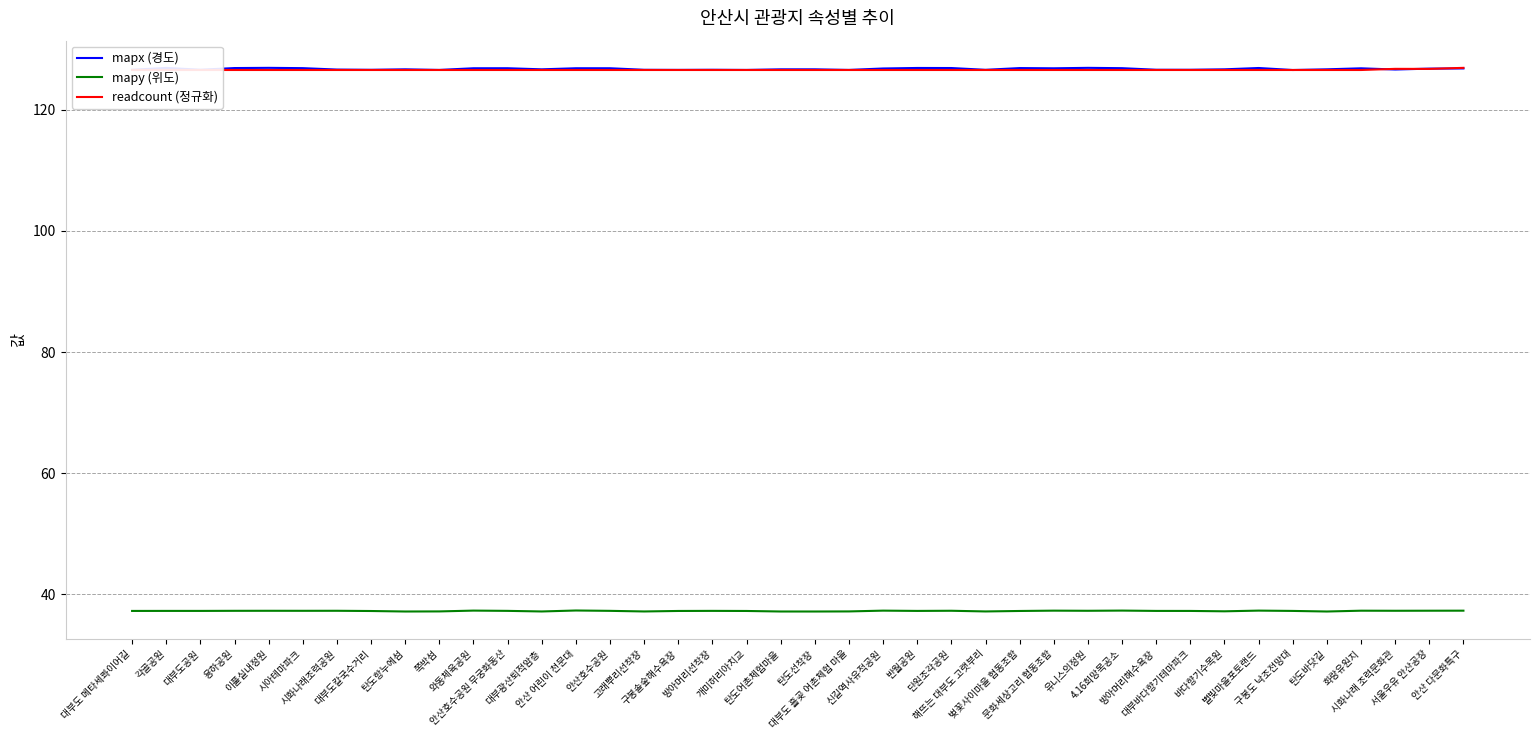

How many readcount (정규화) values are between 126 and 127?

40